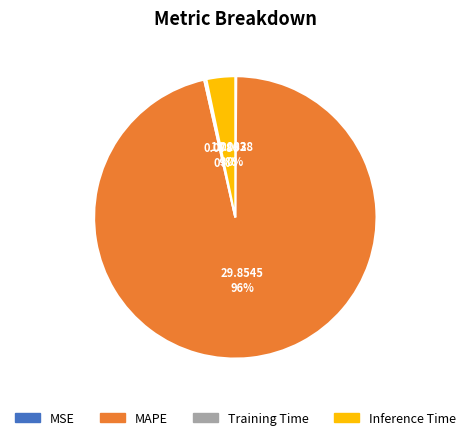

To the nearest percent, what is the average slice percentage?

25%